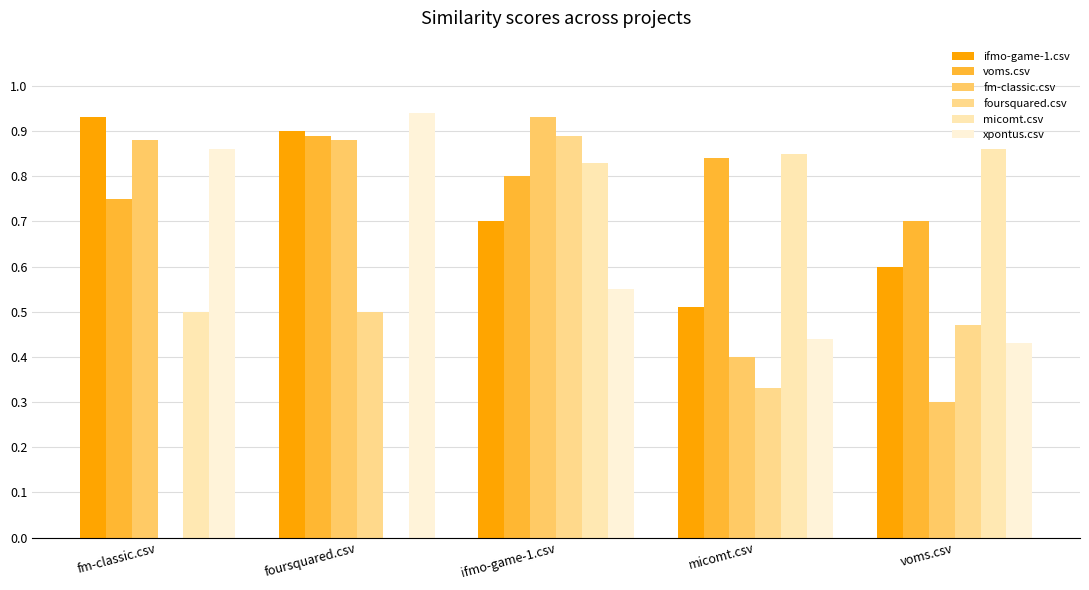

At which label does xpontus.csv reach its peak?

foursquared.csv